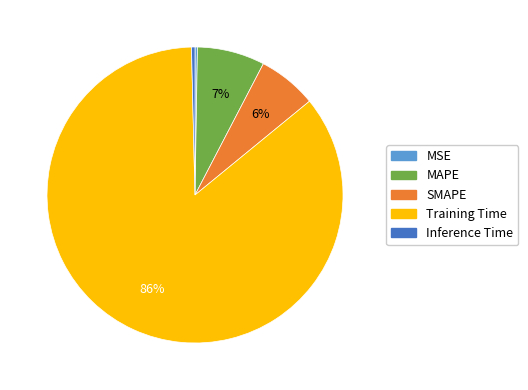

Between SMAPE and Inference Time, which is larger?

SMAPE